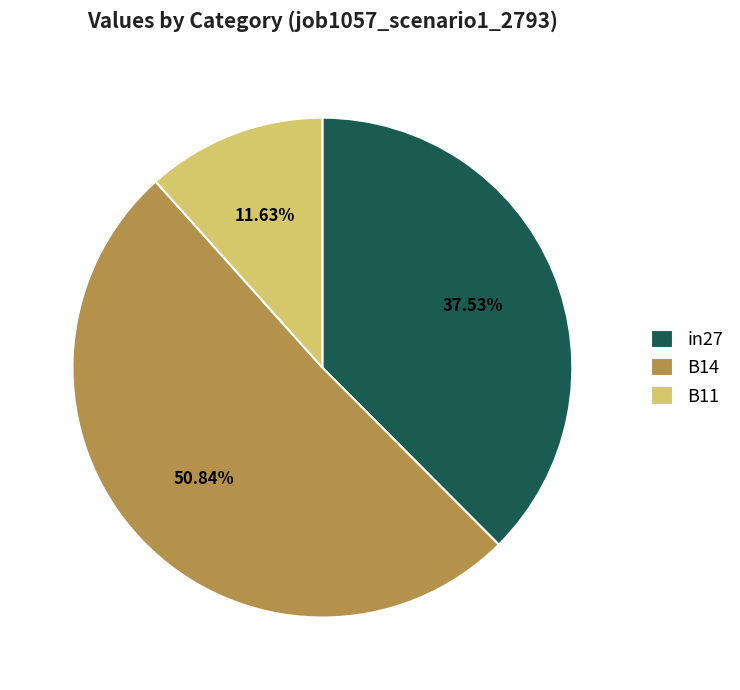

Is there any slice that represents more than half of the pie?

Yes